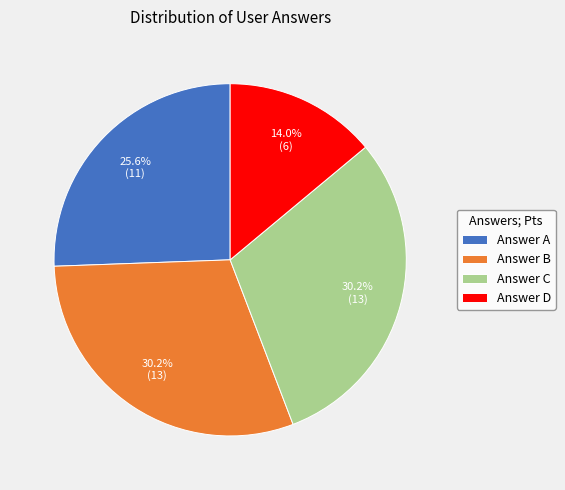

Does Answer B represent more than half of the total?

No